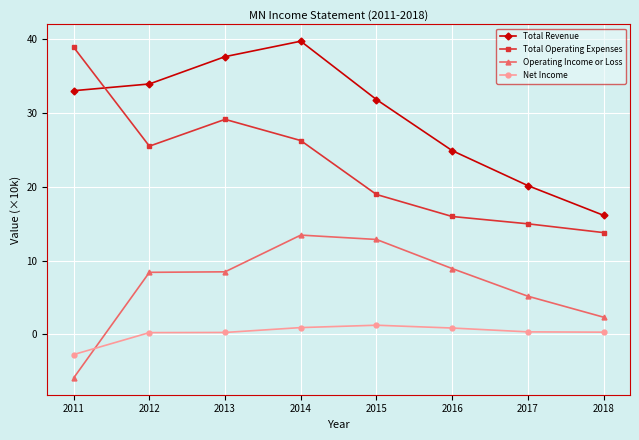

Rank the series by their maximum value, from highest to lowest.

Total Revenue, Total Operating Expenses, Operating Income or Loss, Net Income